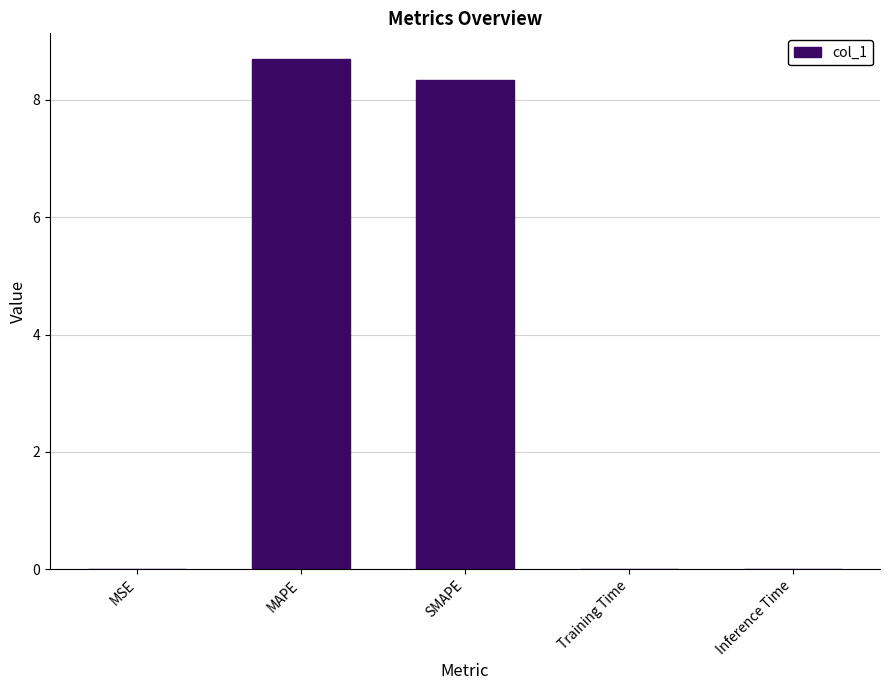

Count the number of categories in the chart.

5